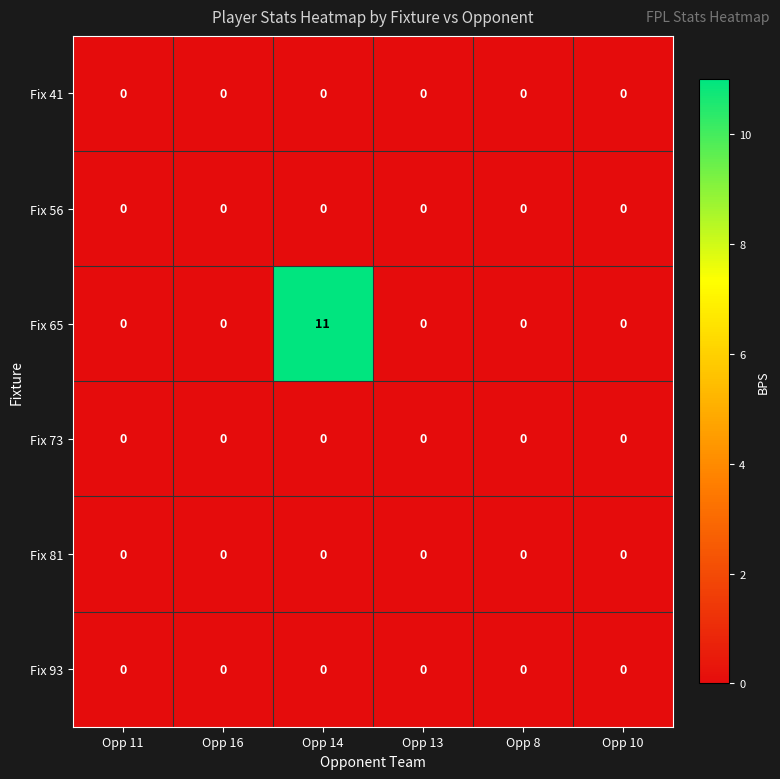

Count the number of categories in the chart.

6